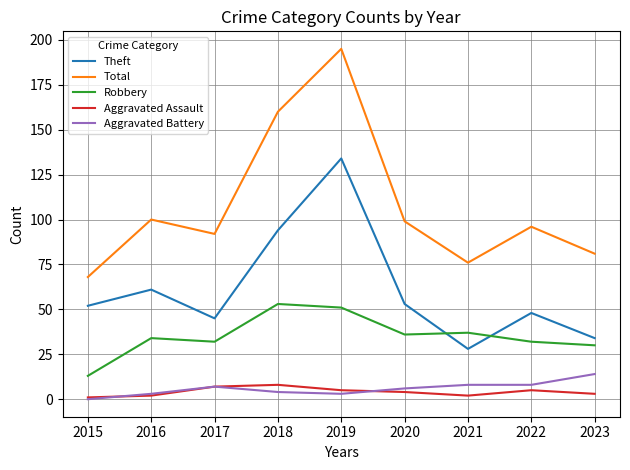

What is the difference between the highest and lowest values at 2021?

74